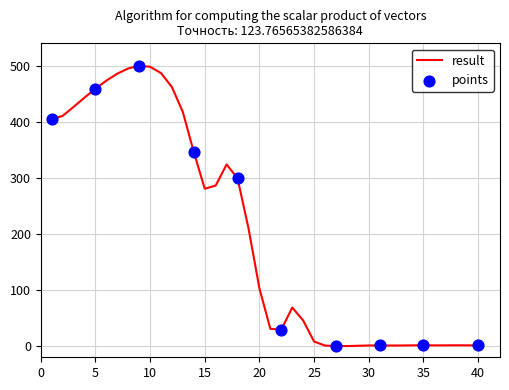

What is the maximum value shown in the chart?

500.0